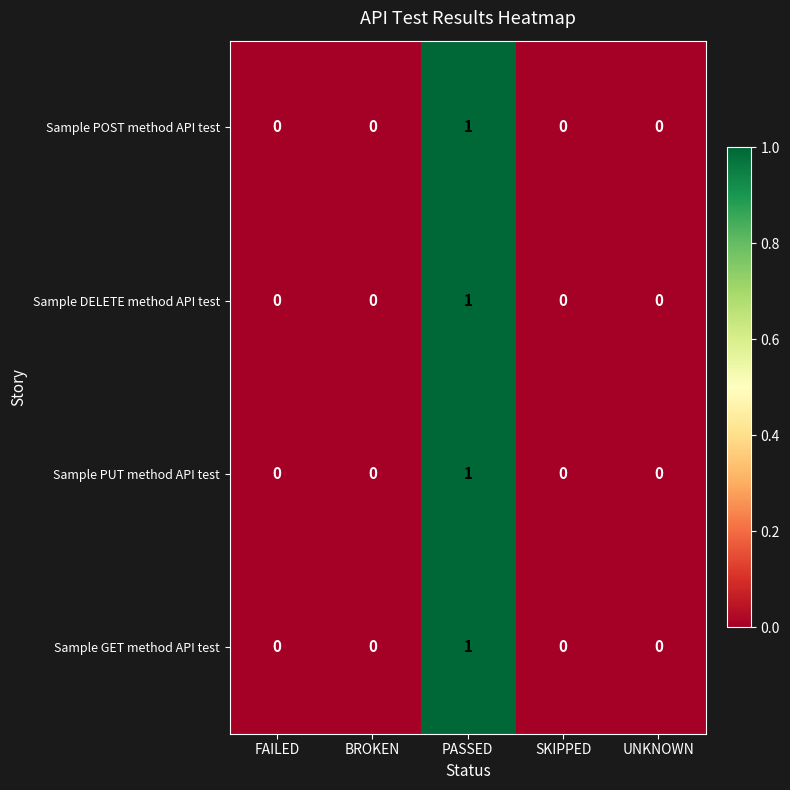

At which label does Sample DELETE method API test reach its peak?

PASSED